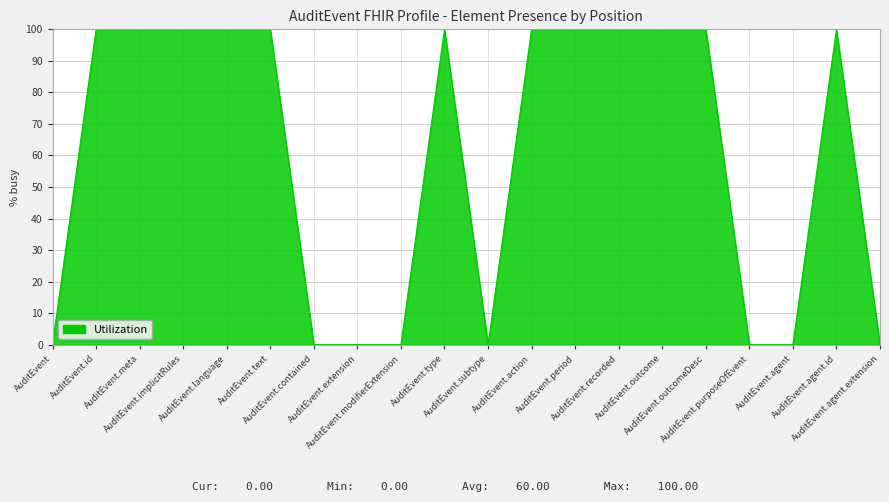

What is the change in value from AuditEvent.outcome to AuditEvent.agent?

-100